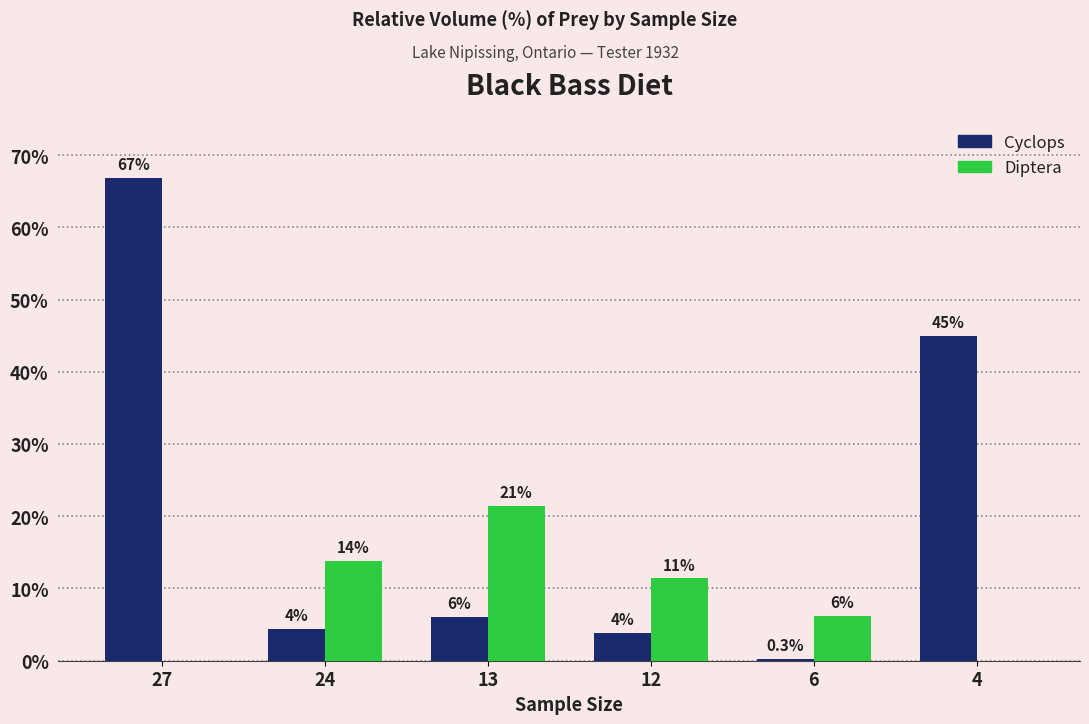

What are all the series names shown in the legend?

Cyclops, Diptera